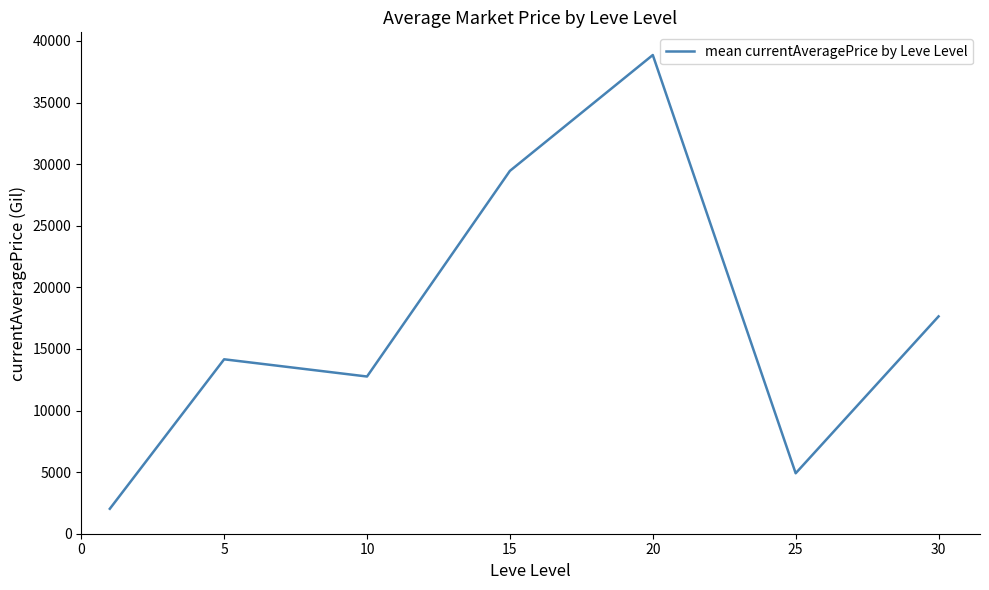

True or false: there are more than 1 points higher than both neighbors.

True